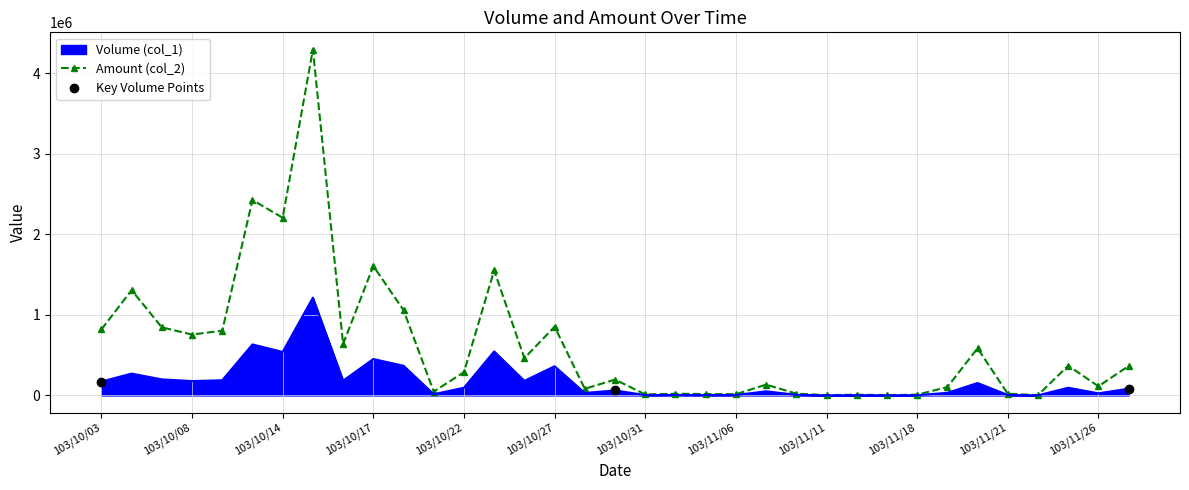

True or false: Amount (col_2) and Volume (col_1) cross at least once.

False